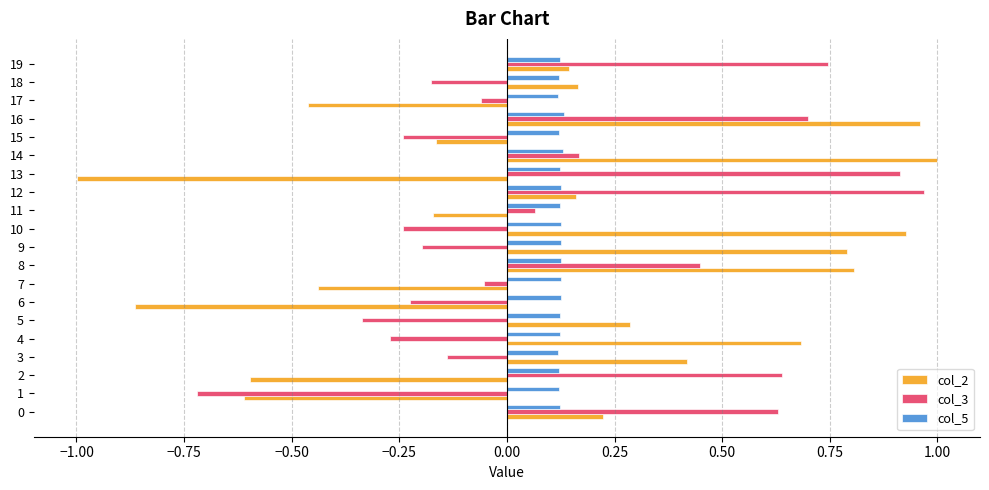

Which series has the widest spread of values?

col_2